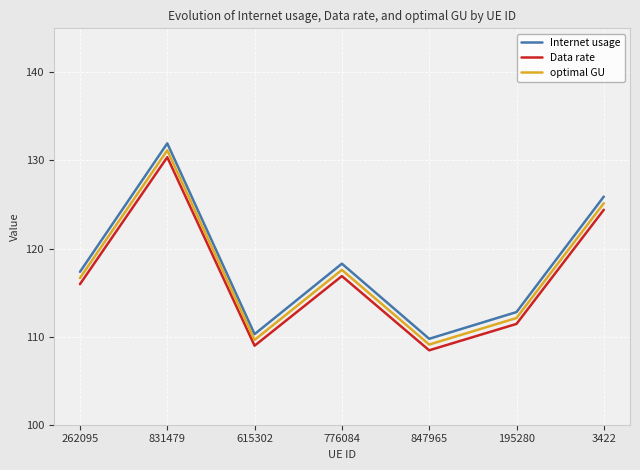

True or false: Data rate and optimal GU intersect in this chart.

False